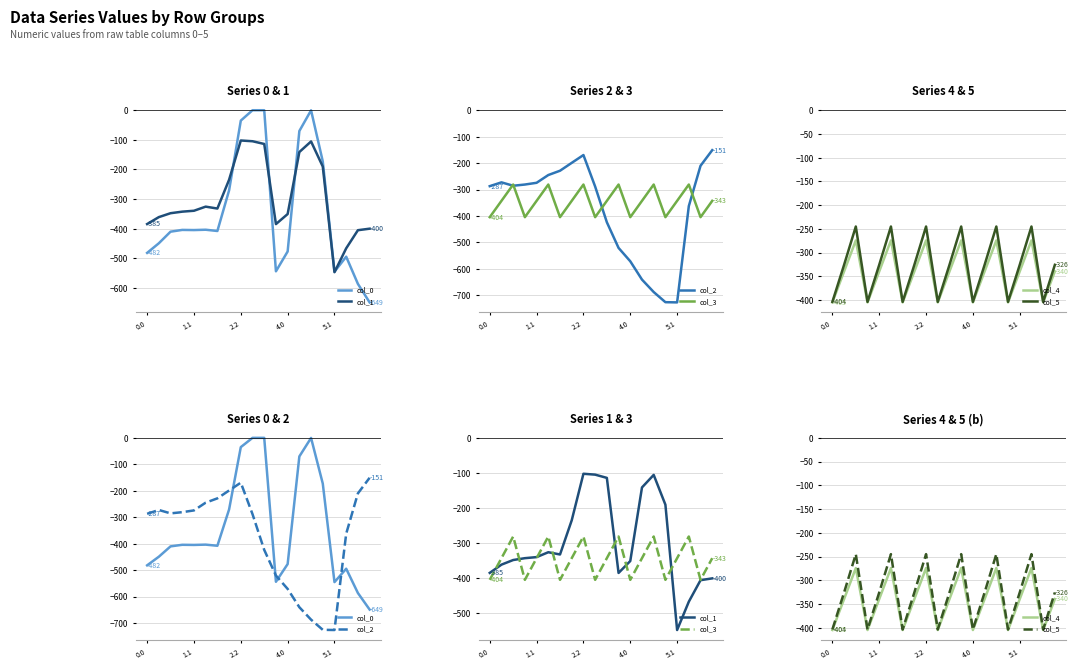

Reading right to left, extract all data points from this chart.

col_0: -649.2	-586.7	-494.8	-545.4	-172.8	-0.3	-70.2	-477.2	-544.3	0.0	0.0	-35.0	-270.7	-408.0	-403.8	-404.9	-404.4	-410.3	-449.5	-482.0
col_1: -400.2	-405.4	-466.6	-547.3	-190.4	-105.5	-141.2	-350.8	-384.7	-114.0	-104.8	-102.3	-234.9	-332.2	-325.7	-339.6	-342.7	-347.9	-361.1	-384.6
col_2: -151.0	-210.0	-362.4	-726.6	-725.8	-687.4	-640.4	-571.2	-520.6	-423.5	-288.5	-169.5	-199.0	-228.8	-245.0	-274.4	-281.0	-285.5	-272.7	-287.1
col_3: -342.7	-404.4	-281.0	-342.7	-404.4	-281.0	-342.7	-404.4	-281.0	-342.7	-404.4	-281.0	-342.7	-404.4	-281.0	-342.7	-404.4	-281.0	-342.7	-404.4
col_4: -339.6	-404.9	-274.4	-339.6	-404.9	-274.4	-339.6	-404.9	-274.4	-339.6	-404.9	-274.4	-339.6	-404.9	-274.4	-339.6	-404.9	-274.4	-339.6	-404.9
col_5: -325.7	-403.8	-245.0	-325.7	-403.8	-245.0	-325.7	-403.8	-245.0	-325.7	-403.8	-245.0	-325.7	-403.8	-245.0	-325.7	-403.8	-245.0	-325.7	-403.8